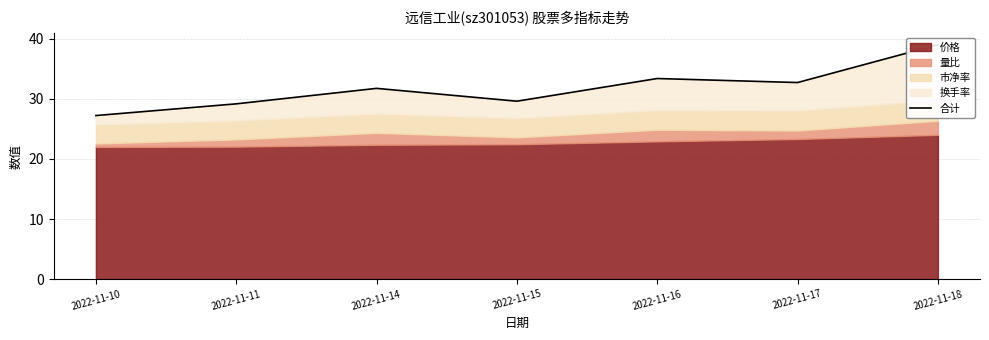

Reading left to right, list all the values displayed in this chart.

27.2	29.2	31.8	29.6	33.4	32.7	39.0